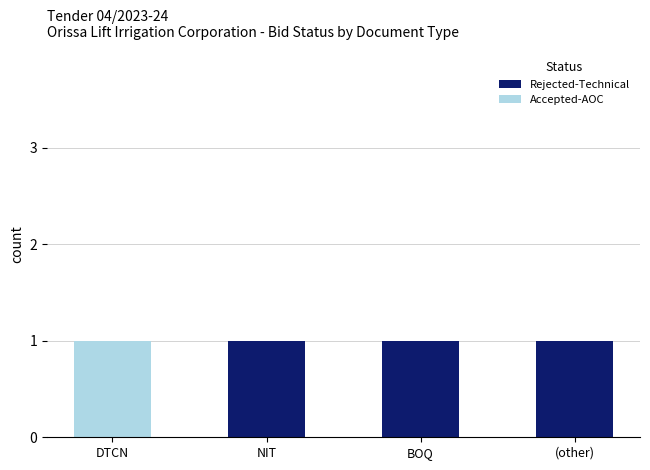

Reading left to right, transcribe the values for Rejected-Technical.

DTCN=0	NIT=1	BOQ=1	(other)=1